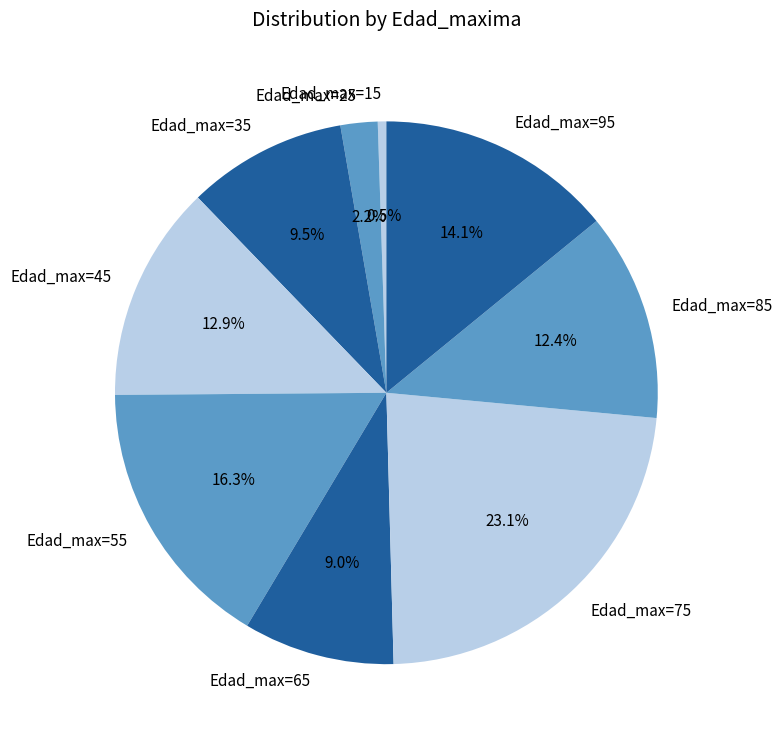

To the nearest percent, what is the difference between the largest and smallest slice percentages?

23%